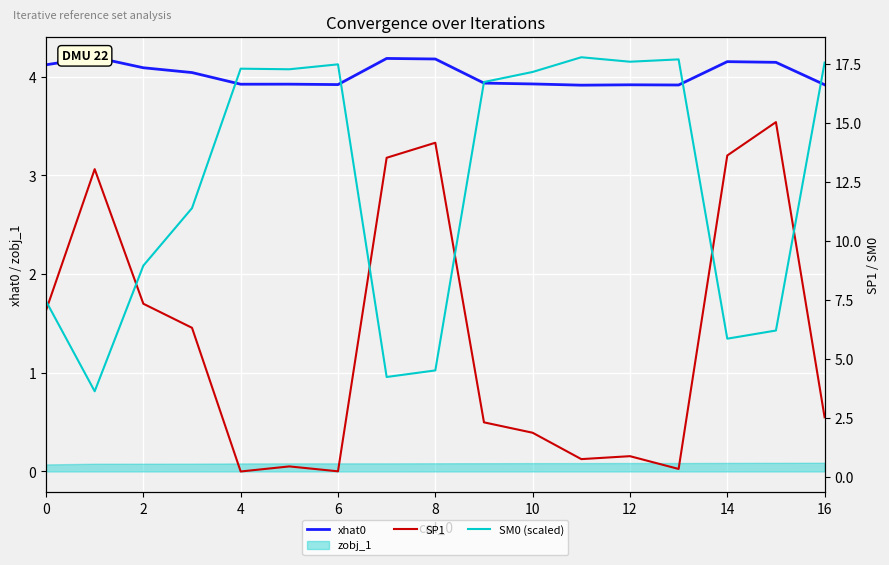

Which series ends up on top after the final intersection of SP1 and SM0 (scaled)?

SM0 (scaled)